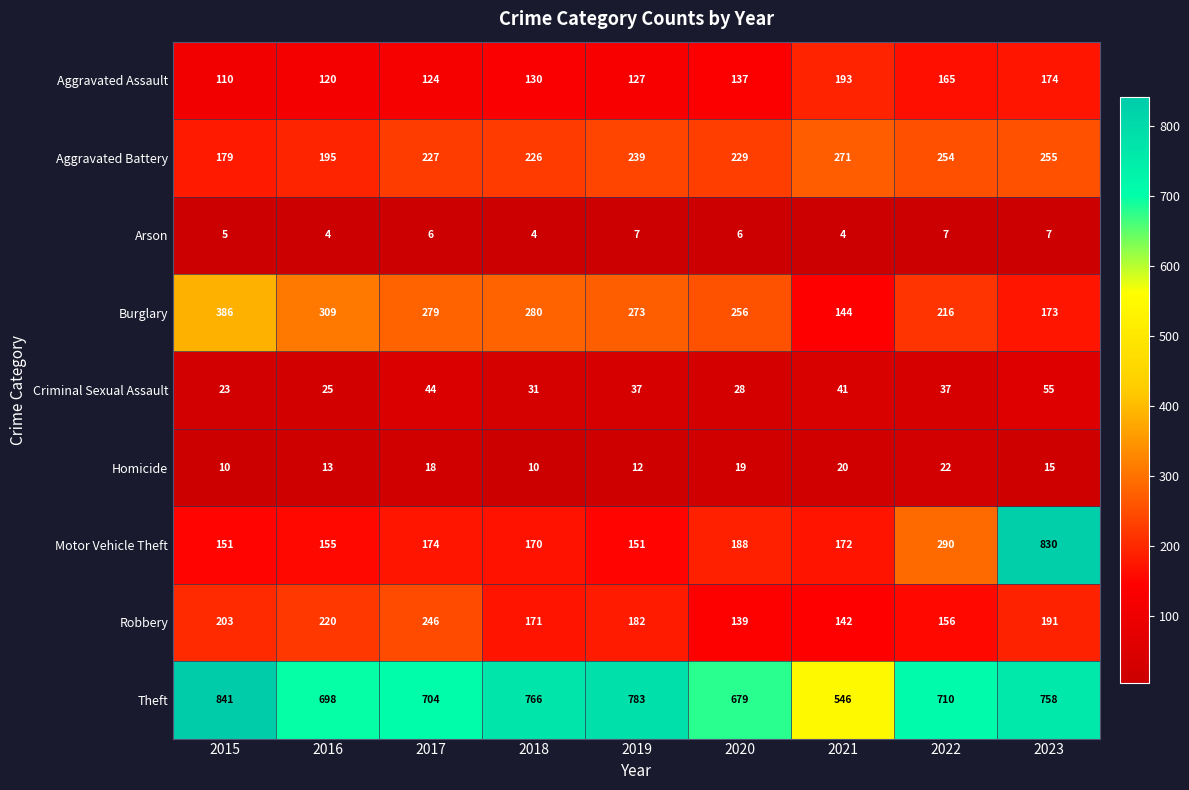

At which label does Burglary first exceed 273?

2015